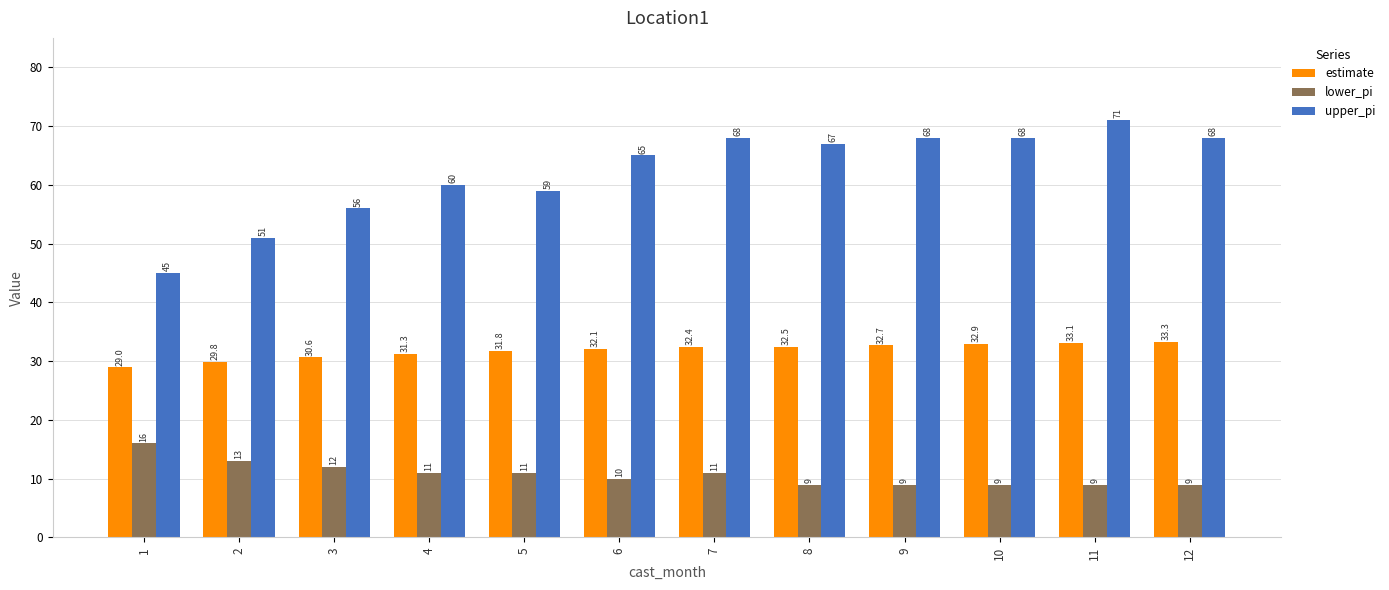

Reading left to right, what are all the values shown in this chart?

estimate: 1=29.0	2=29.8	3=30.6	4=31.3	5=31.8	6=32.1	7=32.4	8=32.5	9=32.7	10=32.9	11=33.1	12=33.3
lower_pi: 1=16.0	2=13.0	3=12.0	4=11.0	5=11.0	6=10.0	7=11.0	8=9.0	9=9.0	10=9.0	11=9.0	12=9.0
upper_pi: 1=45.0	2=51.0	3=56.0	4=60.0	5=59.0	6=65.0	7=68.0	8=67.0	9=68.0	10=68.0	11=71.0	12=68.0